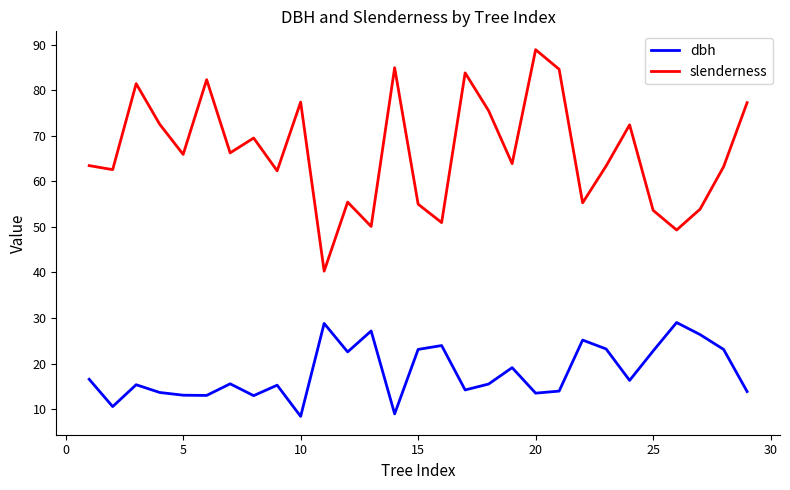

What is the lowest value of the dbh series?

8.4